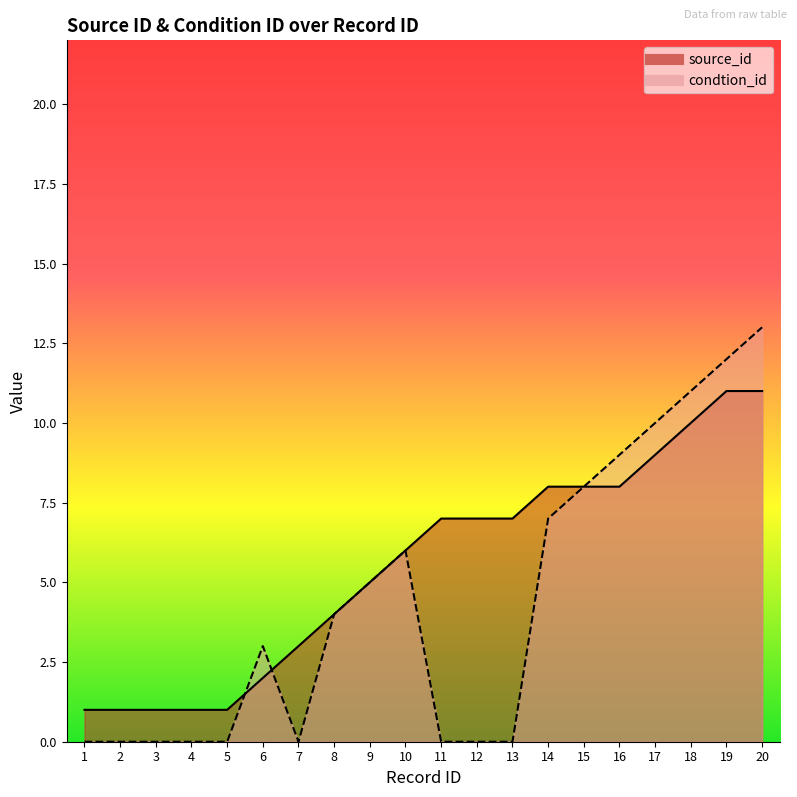

How many data points in source_id are above 7?

7